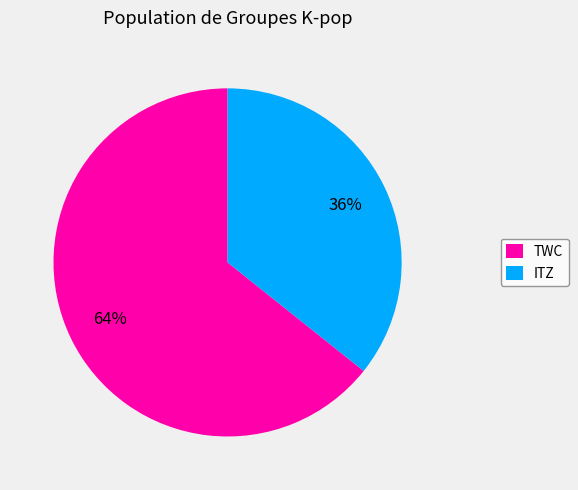

To the nearest percent, what portion does ITZ represent?

36%